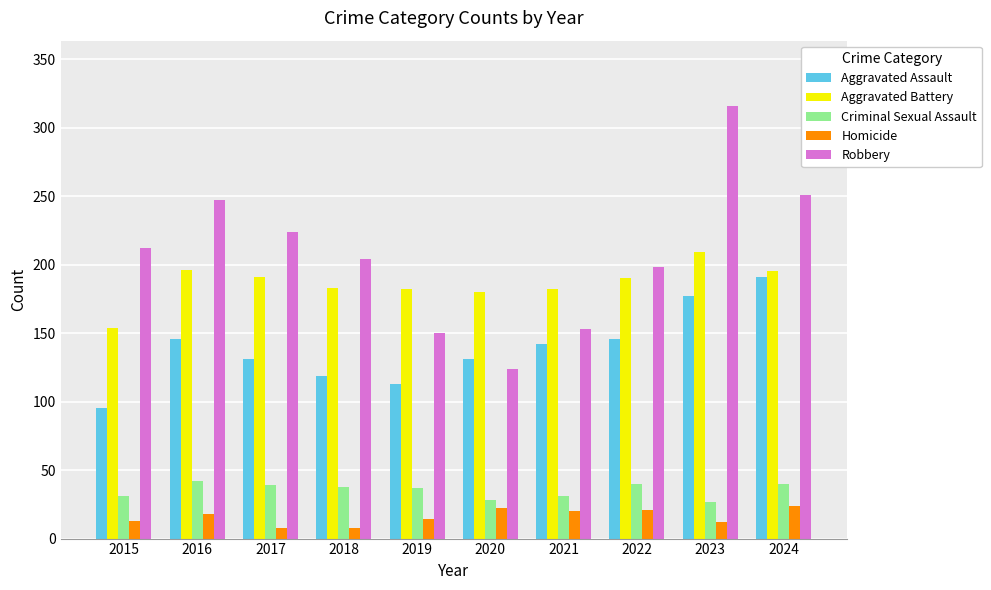

What is the approximate value of Aggravated Assault at 2023, to the nearest 5?

175